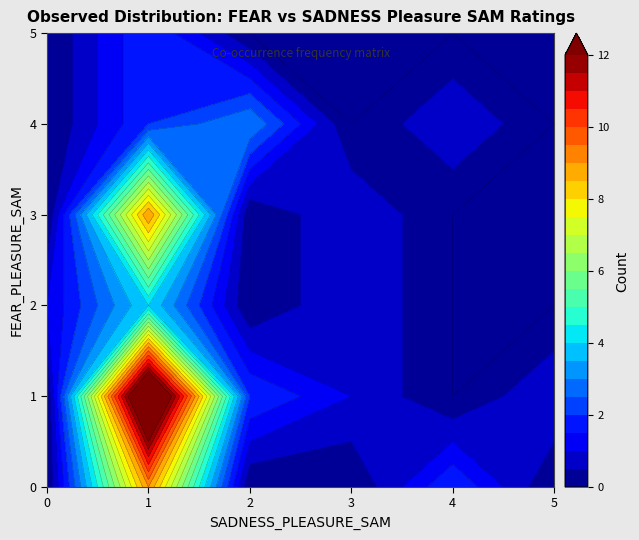

At how many categories does at least one series exceed 2?

2